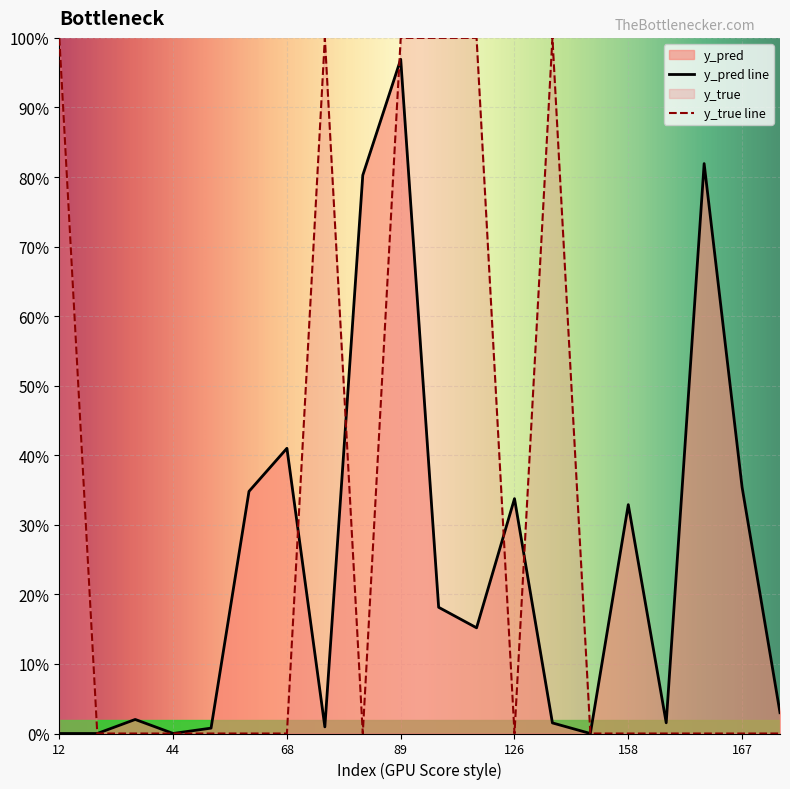

What is the difference between the y_pred values at 12 and 167?

0.4